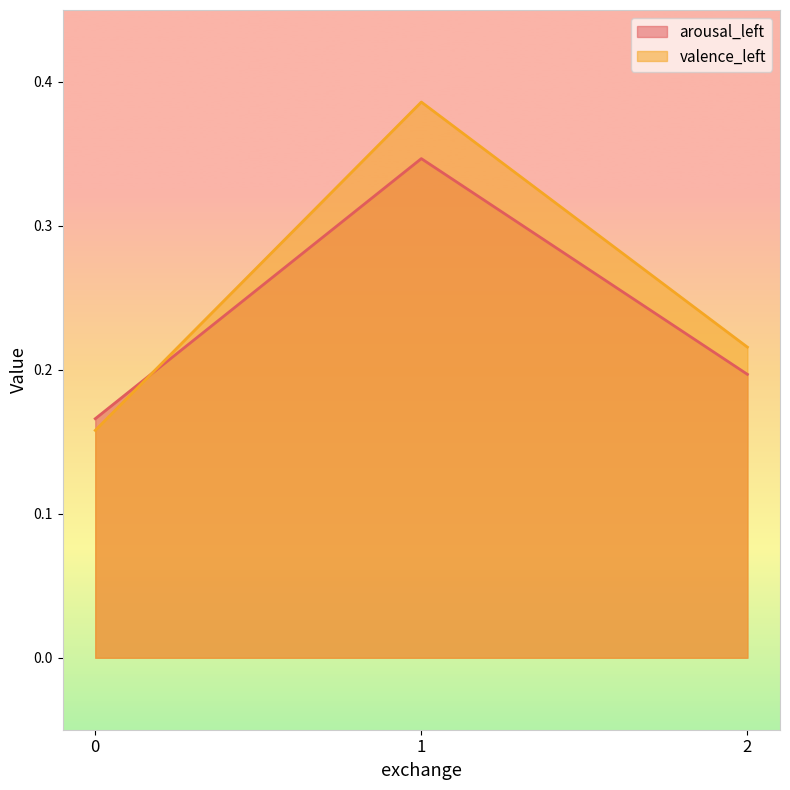

Which series has the widest spread of values?

valence_left